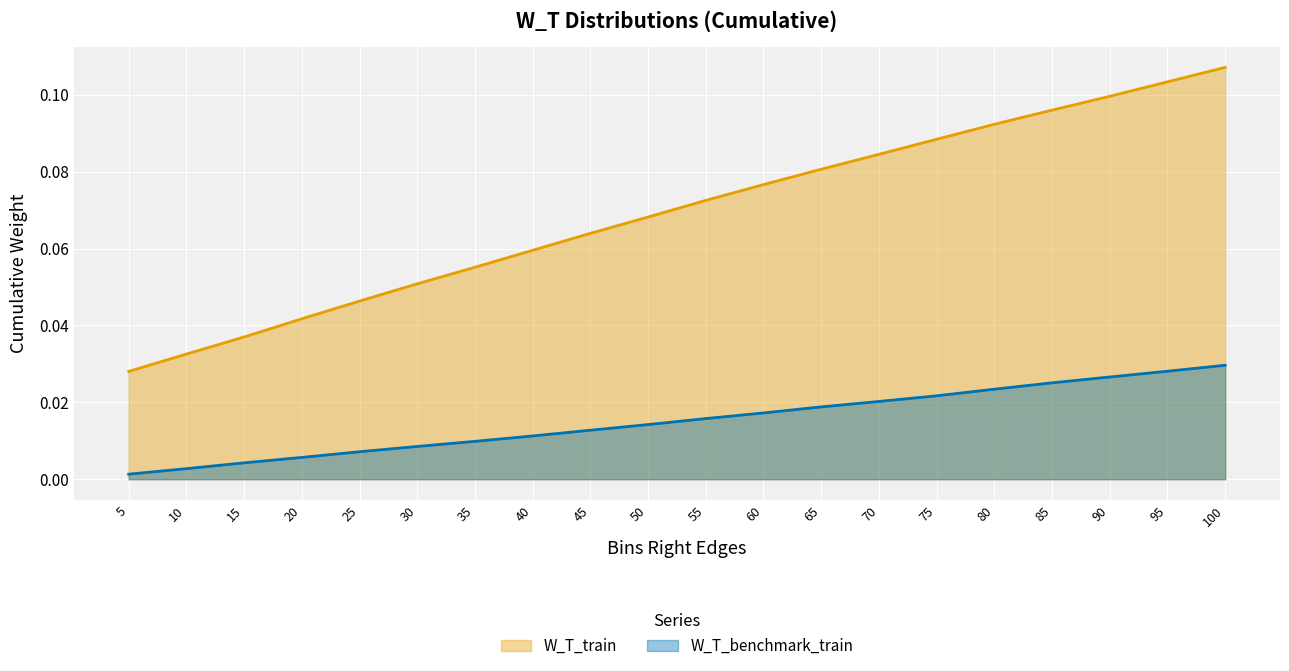

At 45, list the series in order from smallest to largest.

W_T_benchmark_train, W_T_train